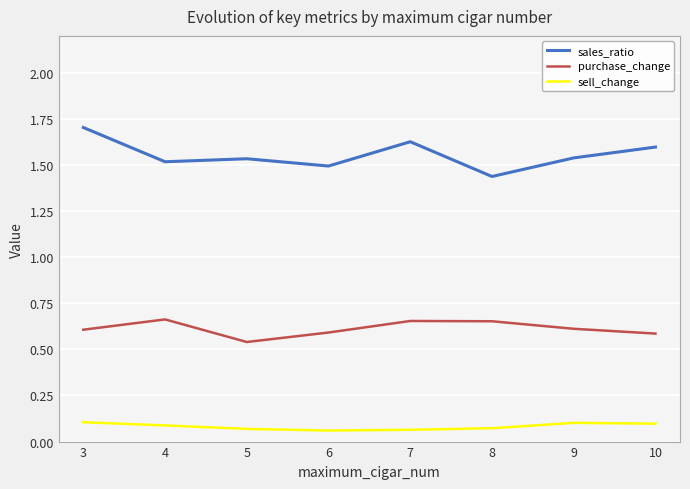

Between 7 and 8, which series saw the biggest shift?

sales_ratio